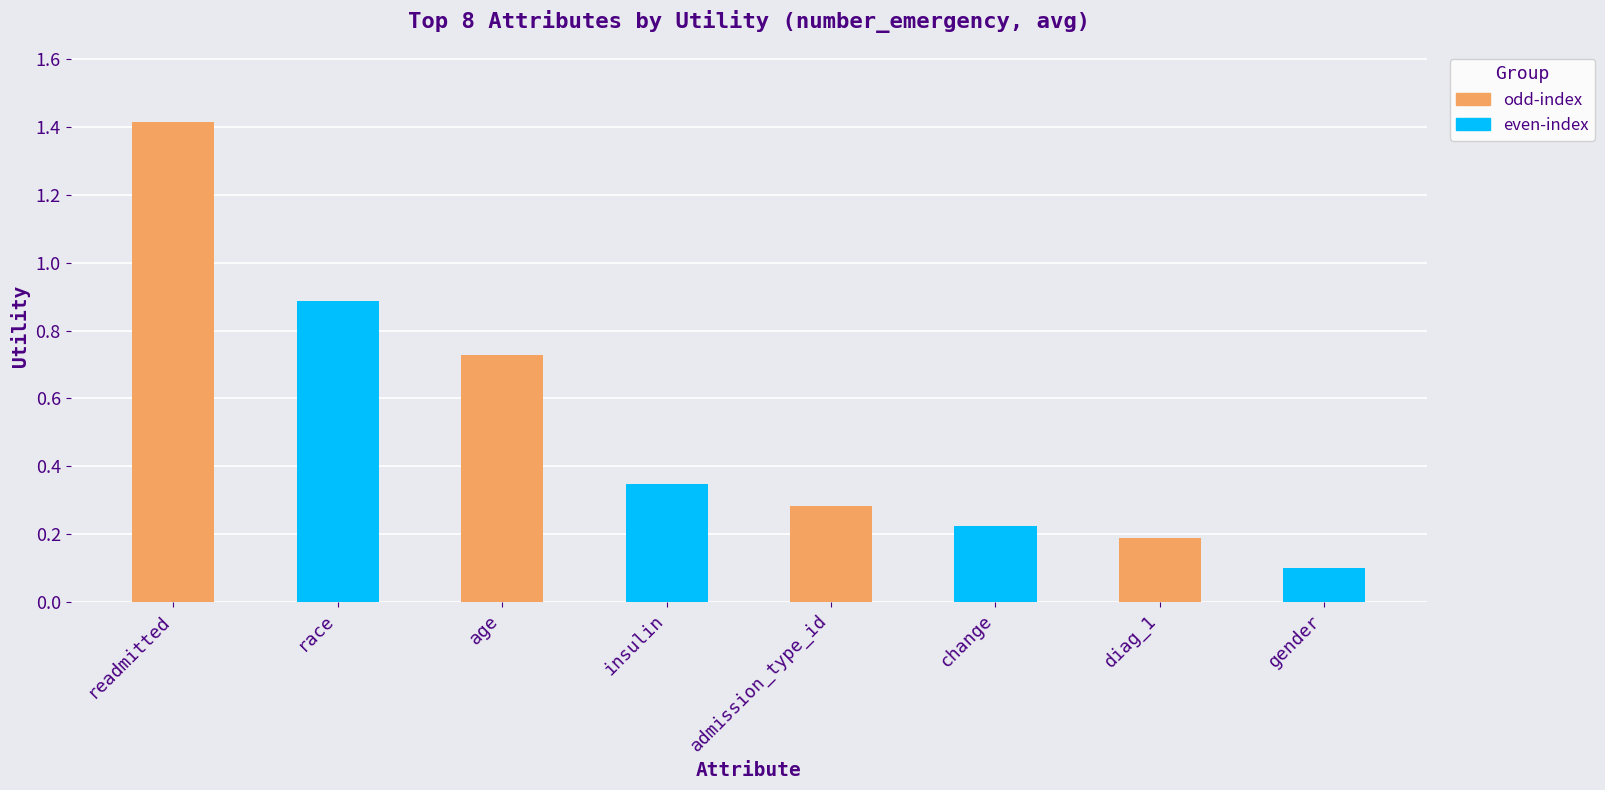

What is the difference between the maximum and second lowest values?

1.2